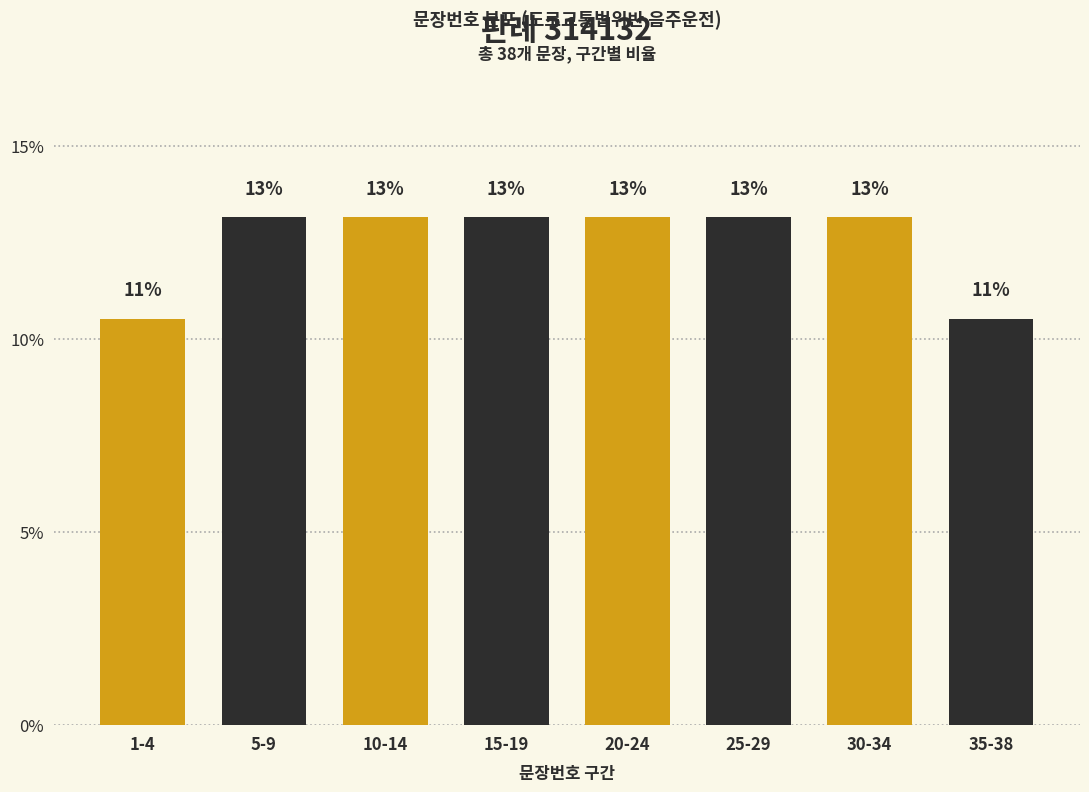

How many bars are there in total?

8